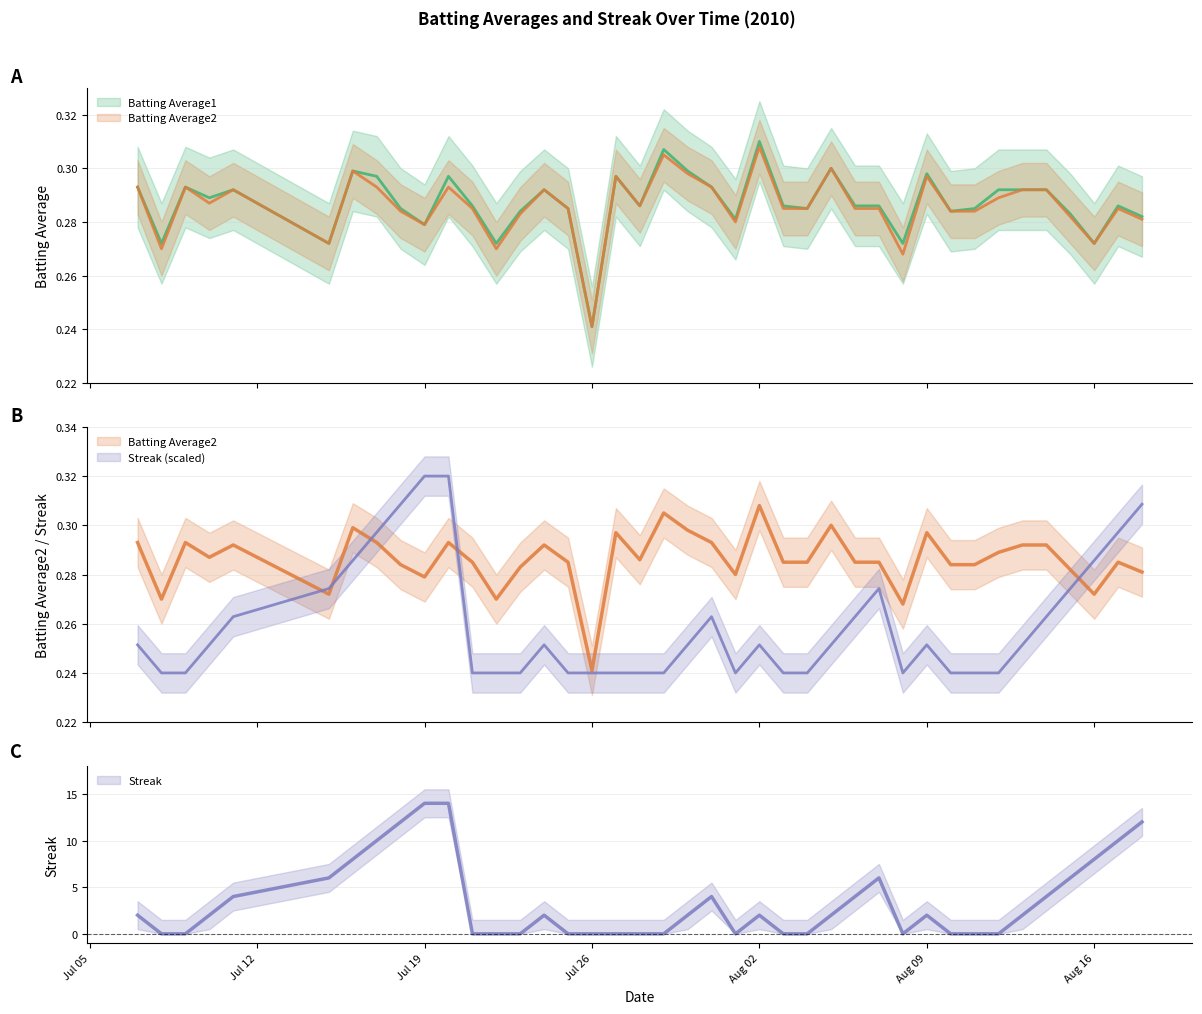

At how many categories does at least one series exceed 0?

40